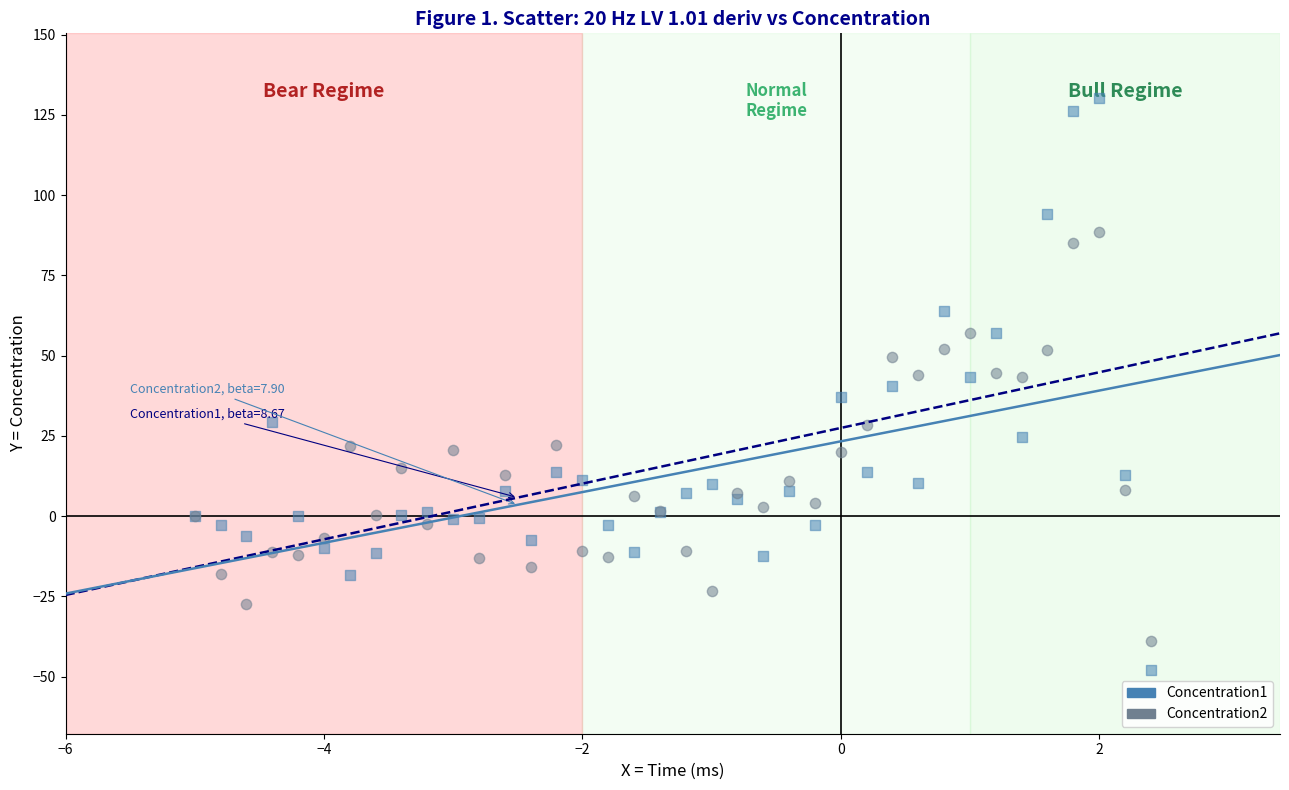

Which series contains the highest Y value?

Concentration1